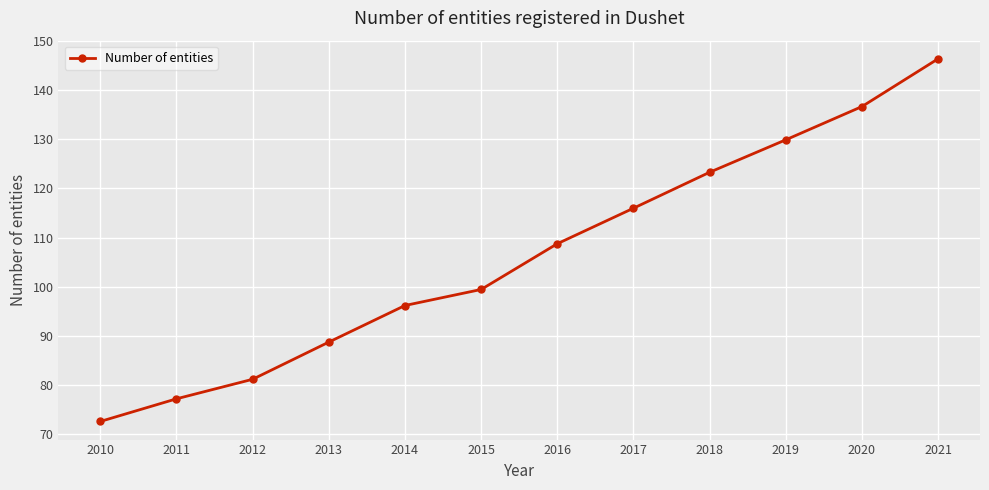

The chart shows a value of 175.3 at 2019. True or false?

False